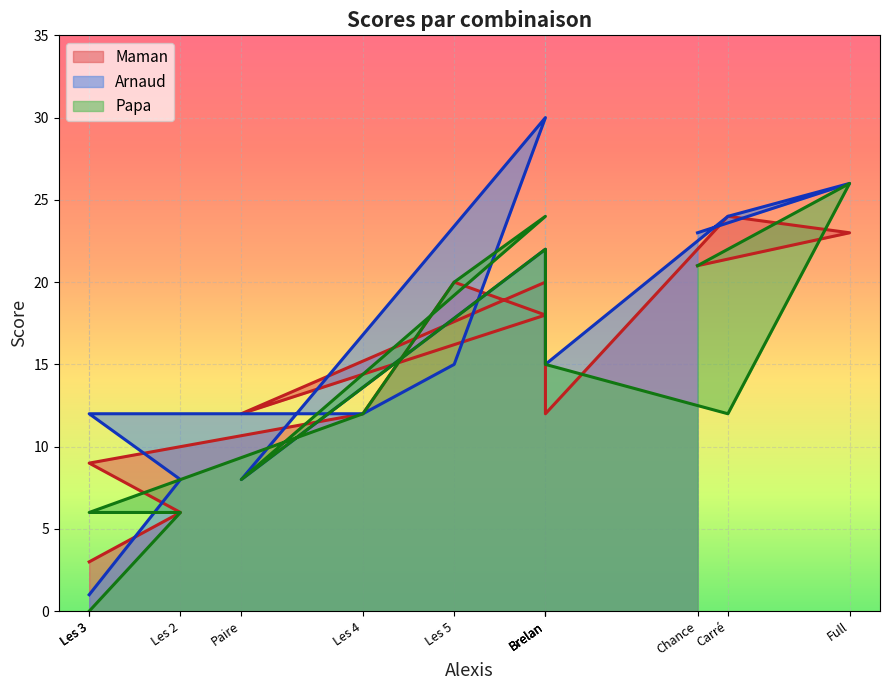

The Papa series shows 7 at Les 4. True or false?

False